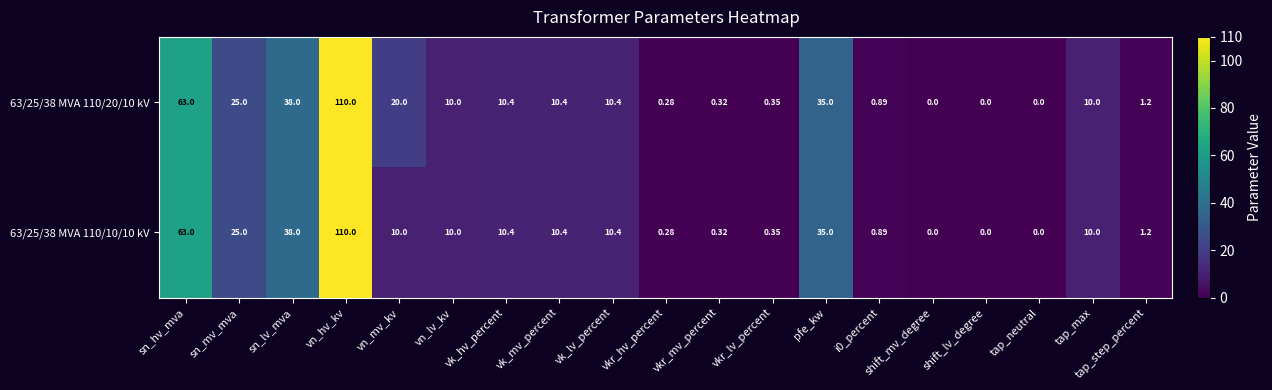

Which series has the largest total across all categories?

63/25/38 MVA 110/20/10 kV